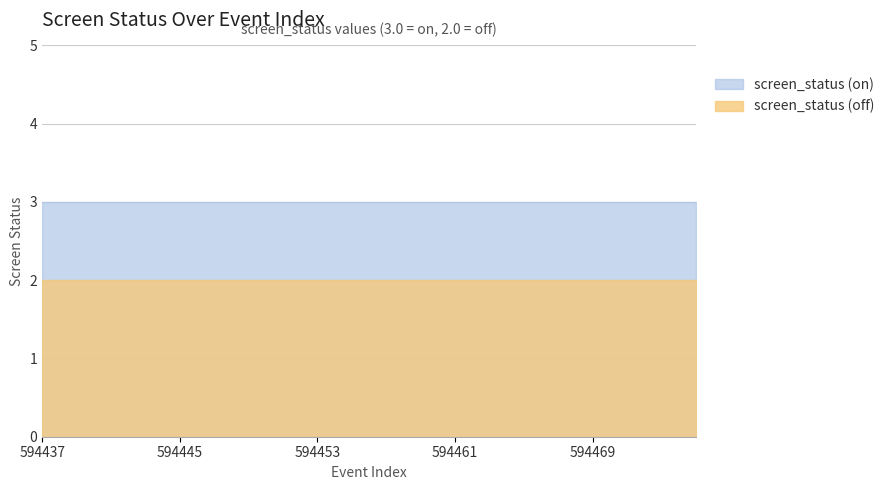

Is it true that screen_status (on) equals 3 at 594437?

True